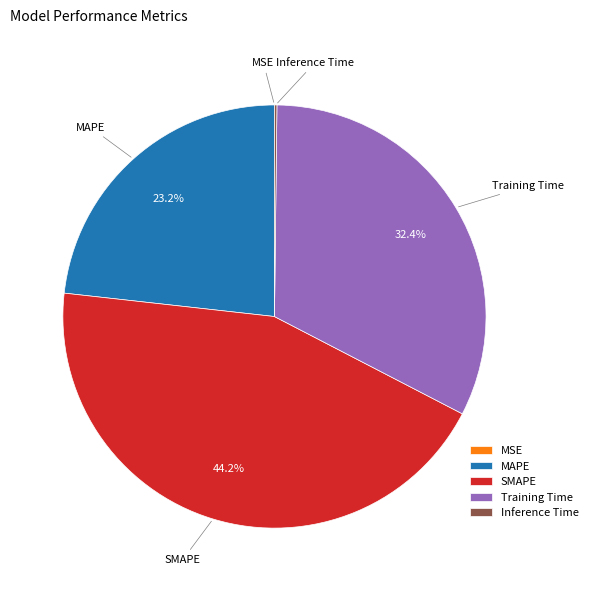

Is it true that Training Time is 26% of the pie?

False